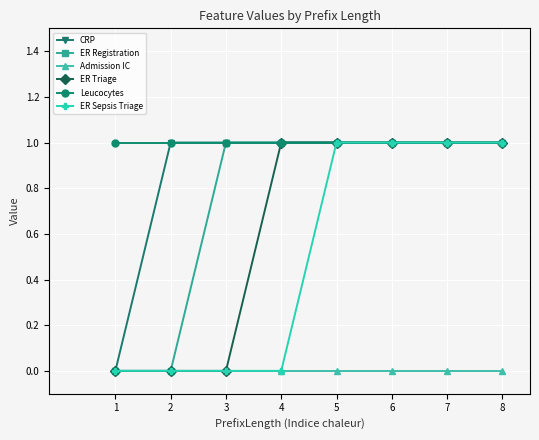

True or false: Leucocytes has a value of 1 at 5.

True